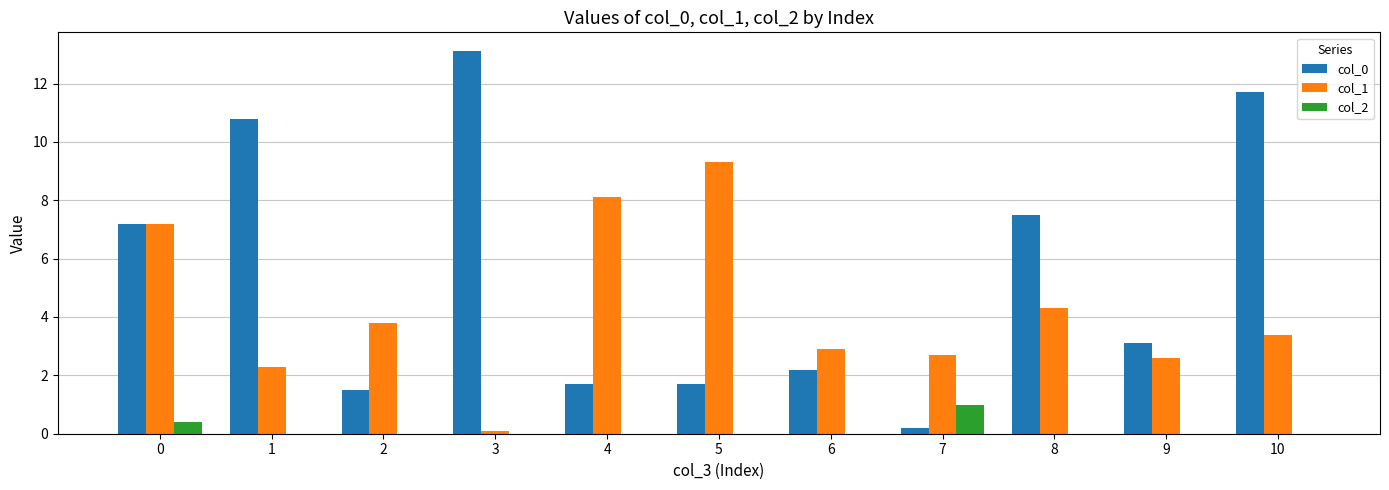

Is the value of col_2 at 3 greater than the value of col_1 at 0?

No